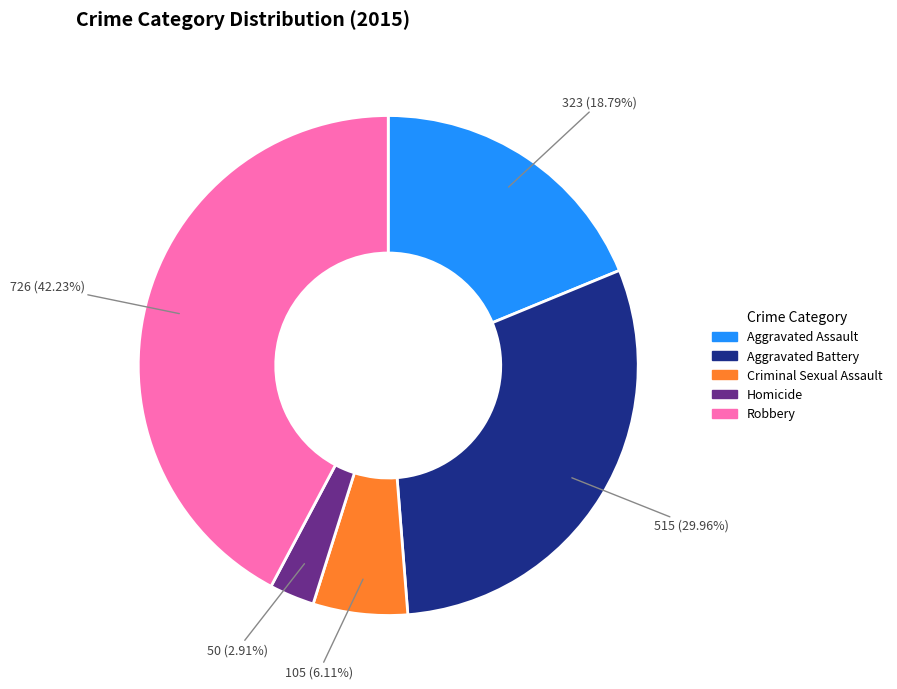

Is it true that Aggravated Assault is 29% of the pie?

False